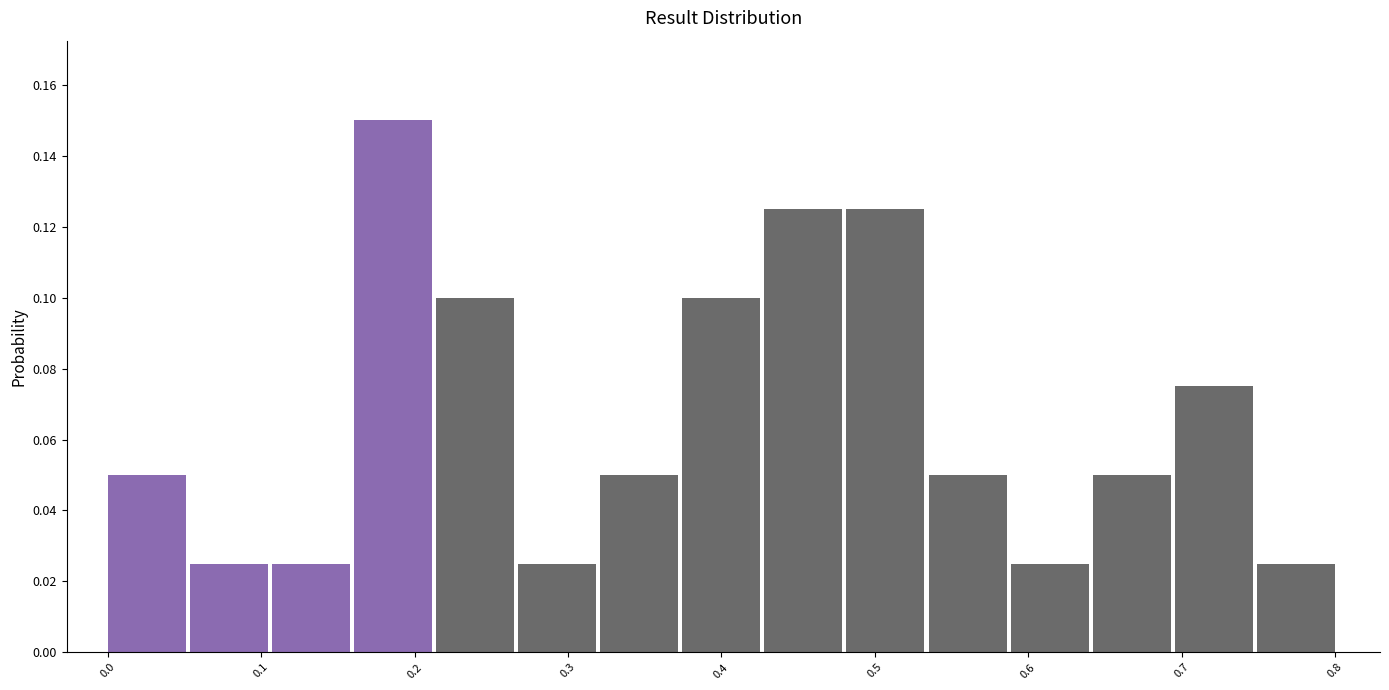

Over which range of the x-axis is the bar tallest?

0.16 to 0.21